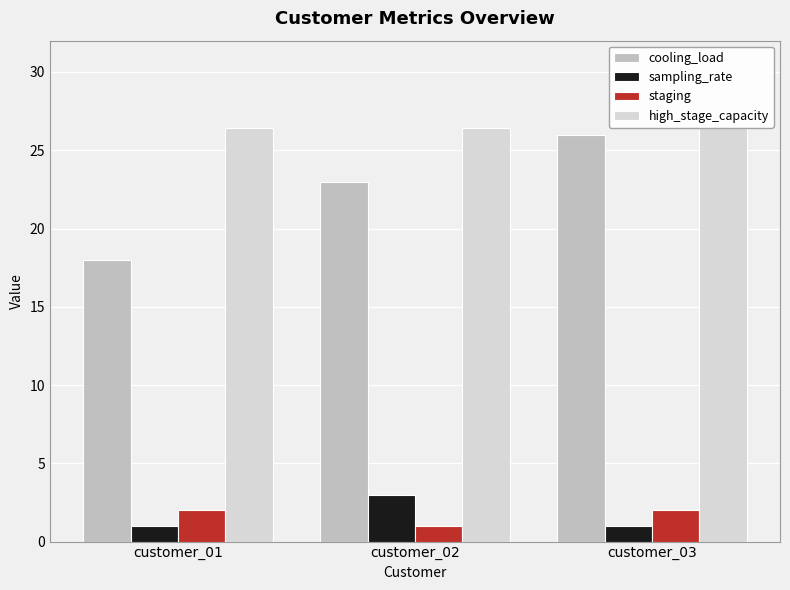

What is the average value of the sampling_rate series?

1.7